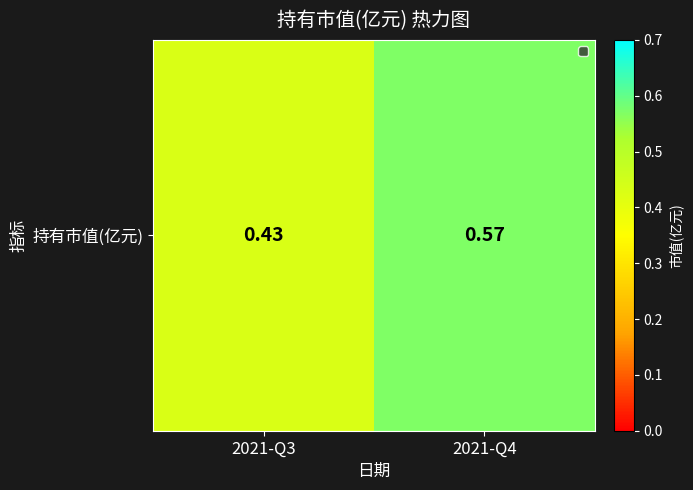

What is the difference between the maximum and minimum values?

0.1